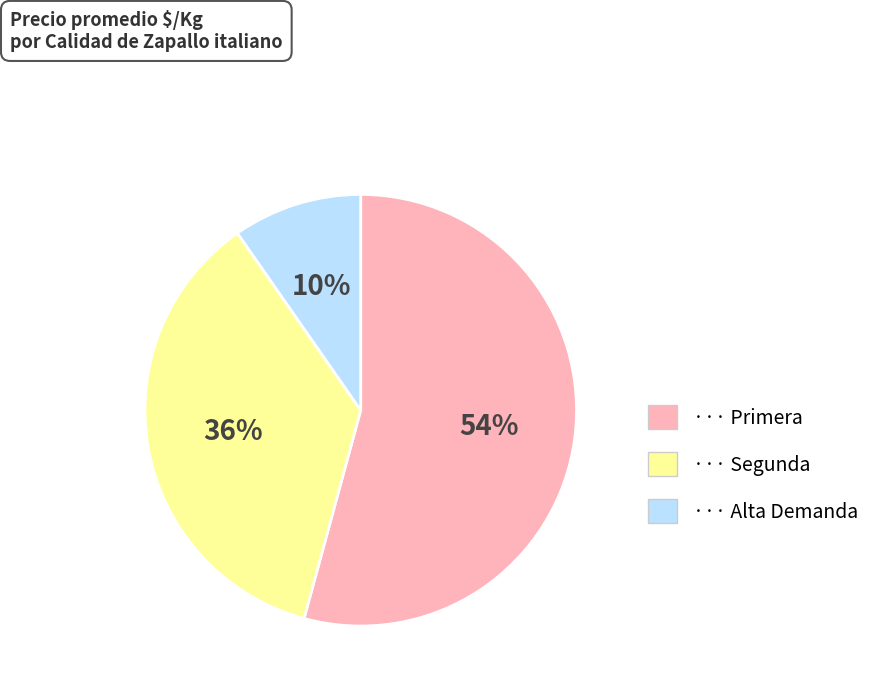

Is there any slice that represents more than half of the pie?

Yes